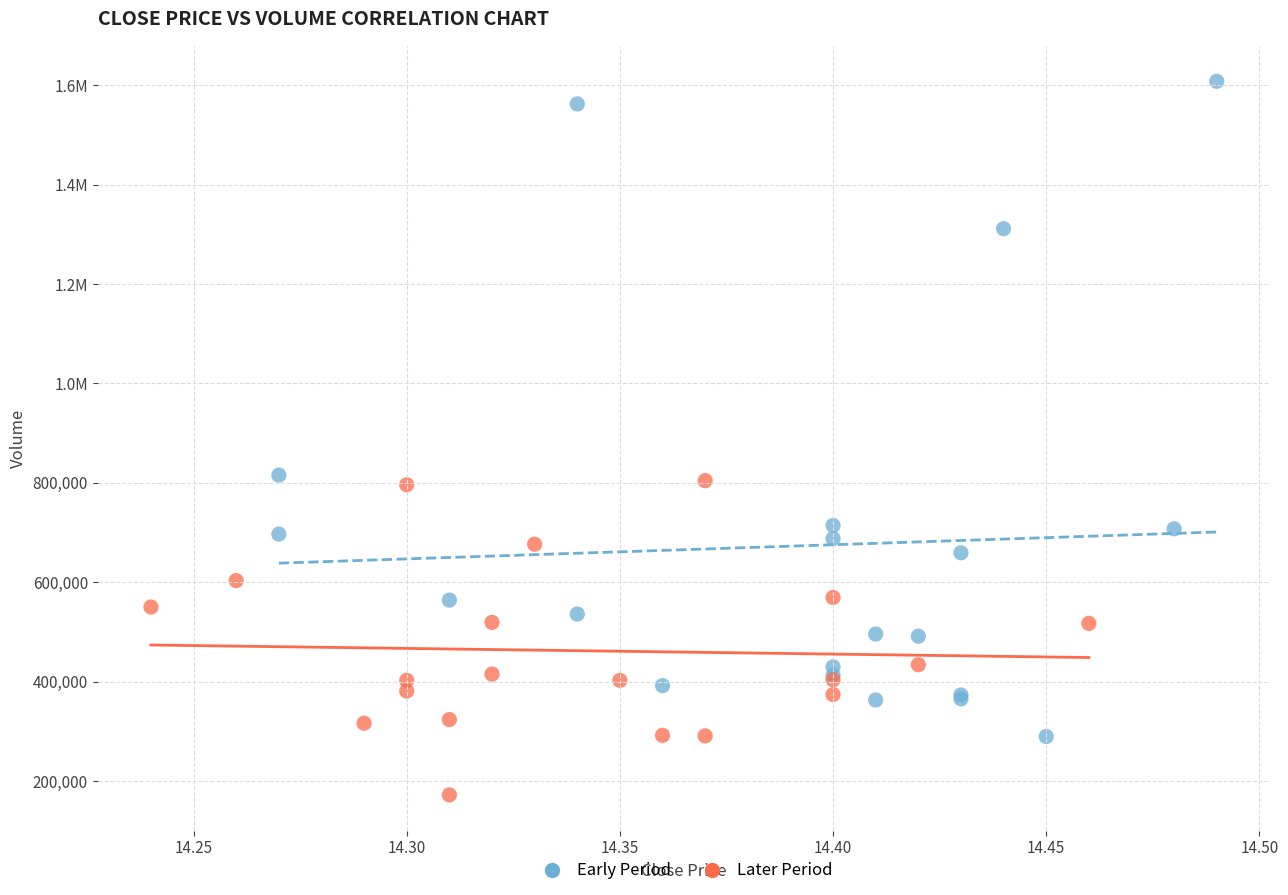

What are all the series names shown in the legend?

Early Period, Later Period